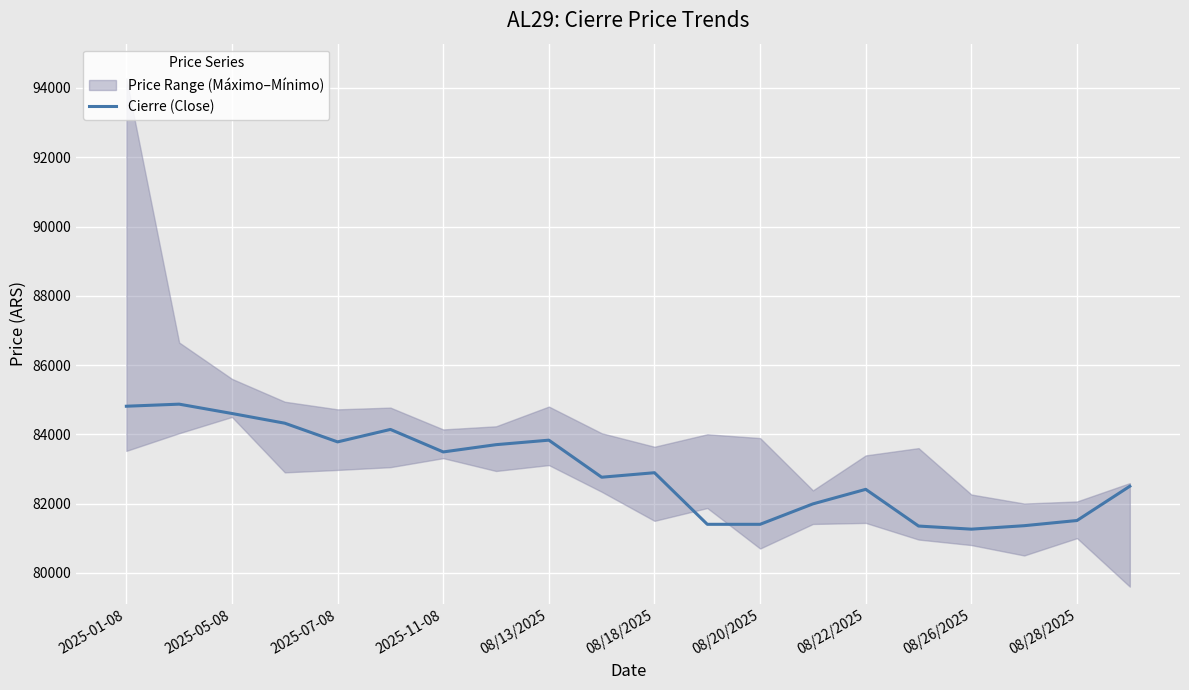

True or false: Cierre (Close) has a value of 81260 at 08/26/2025.

True